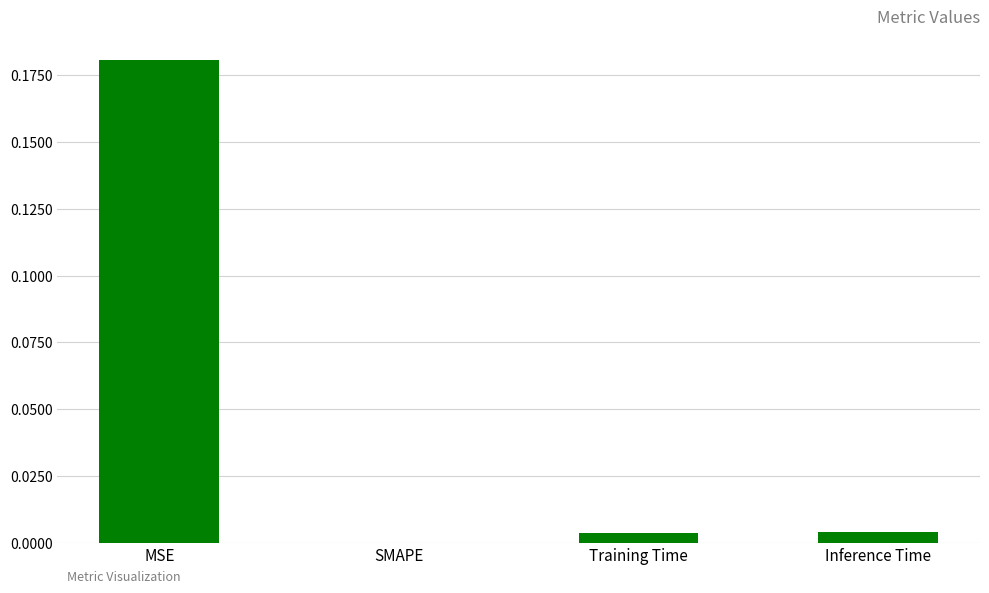

Which has a higher value, Inference Time or MSE?

MSE